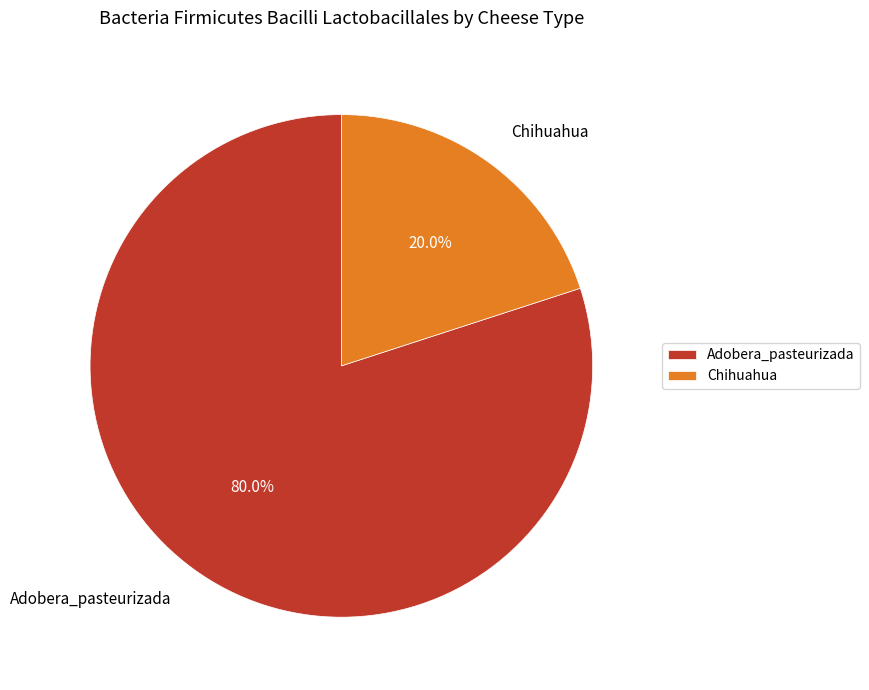

To the nearest percent, what is the difference between the Chihuahua and Adobera_pasteurizada slice percentages?

60%